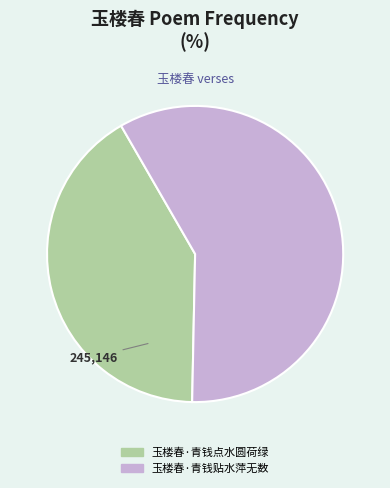

Is the sum of 玉楼春·青钱贴水萍无数 and 玉楼春·青钱点水圆荷绿 greater than half?

Yes